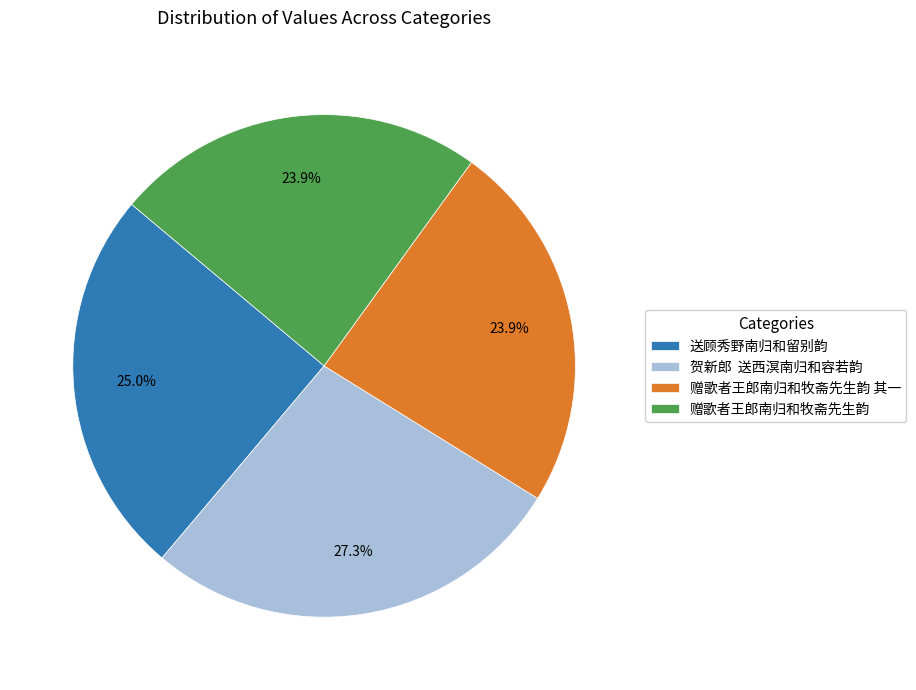

How many slices are in this pie chart?

4